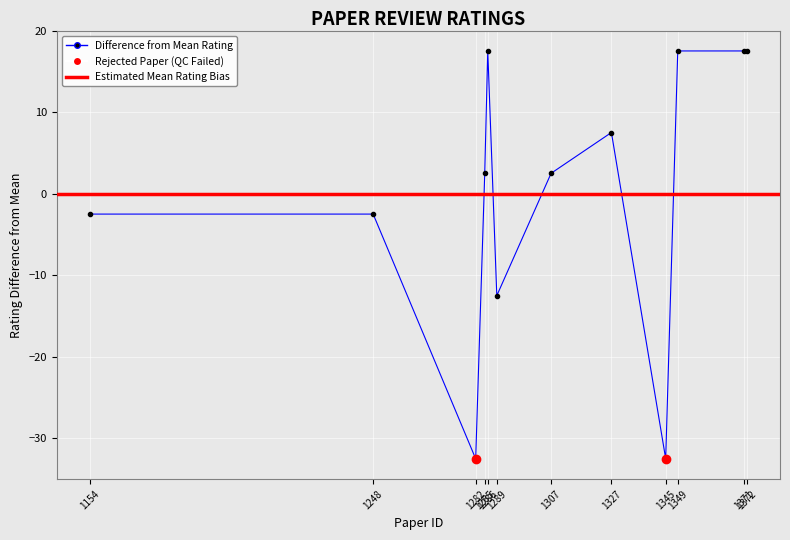

At which category is the sum across all series the highest?

1286